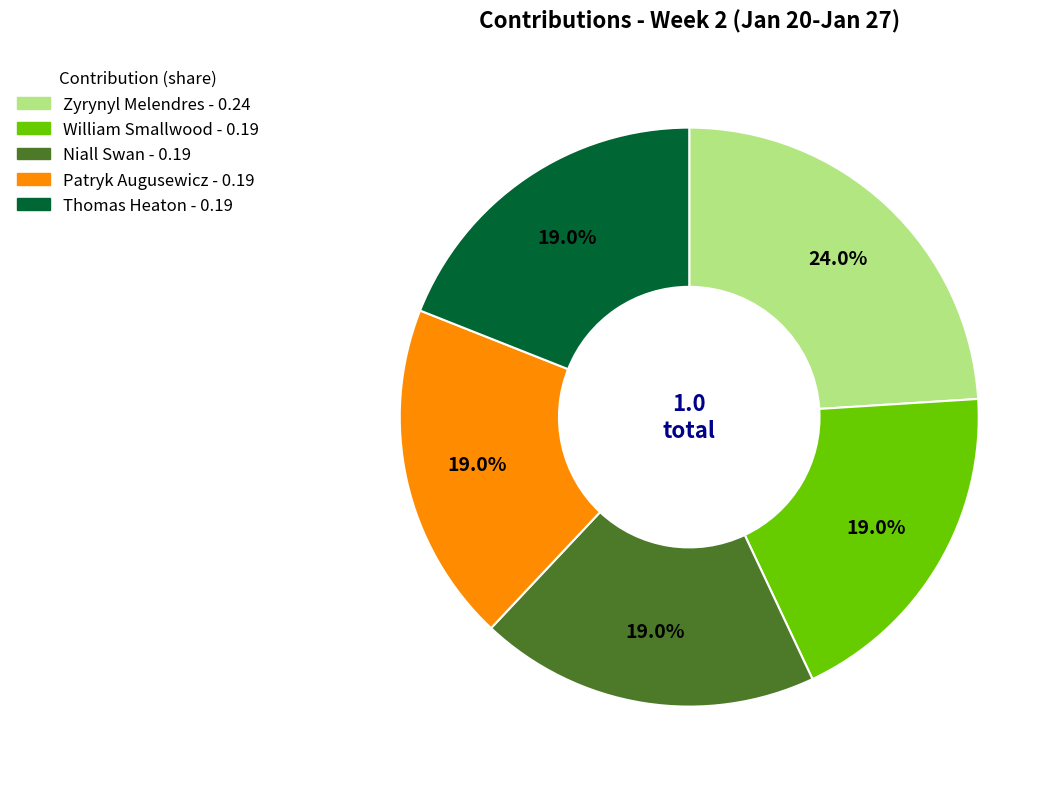

Is it true that Patryk Augusewicz is 19% of the pie?

True